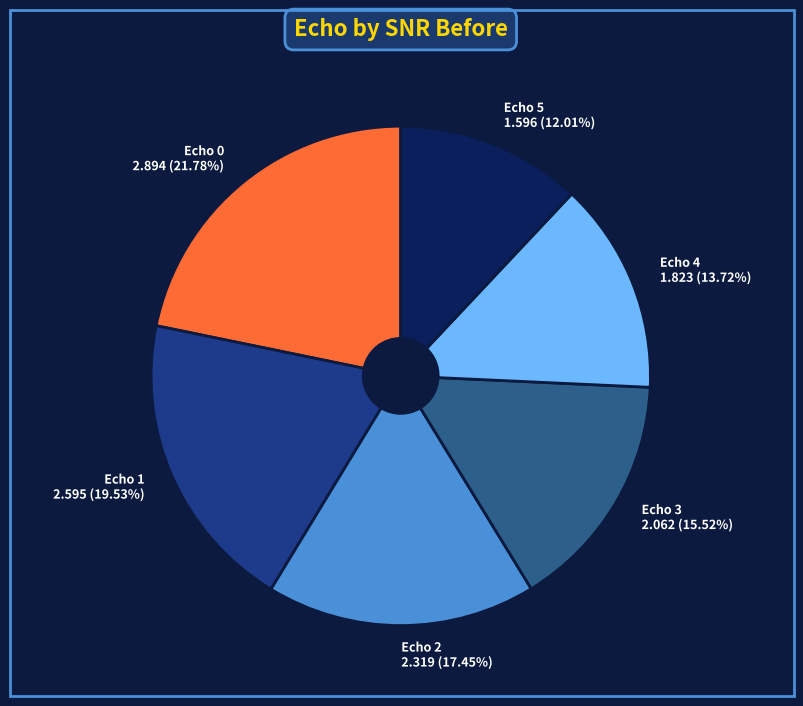

How many segments does this pie chart have?

6